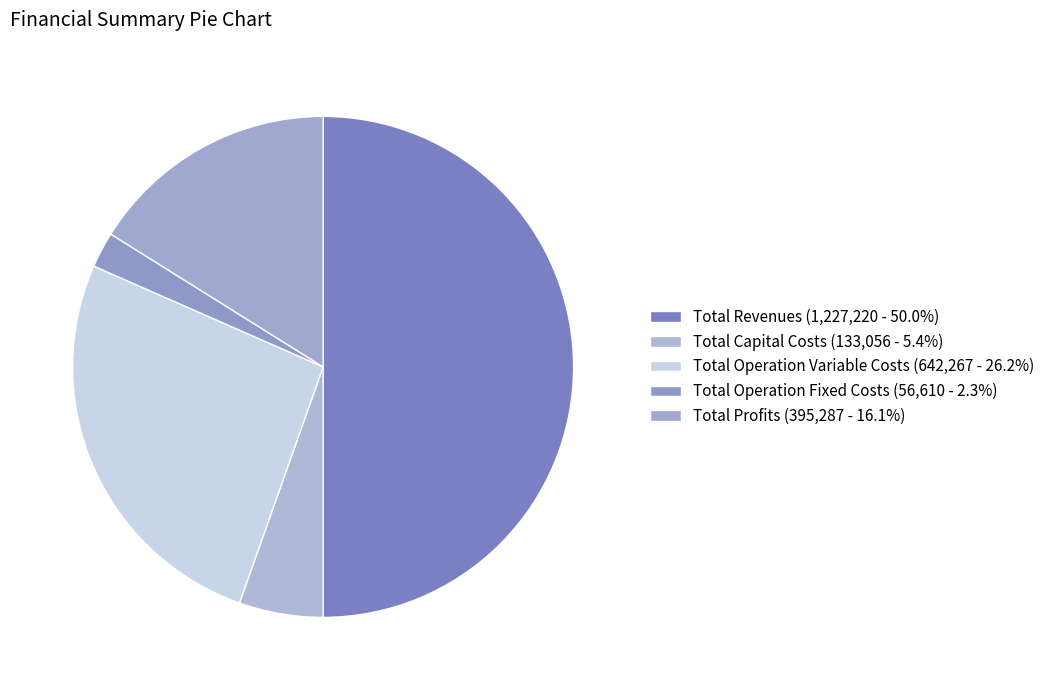

How many segments does this pie chart have?

5